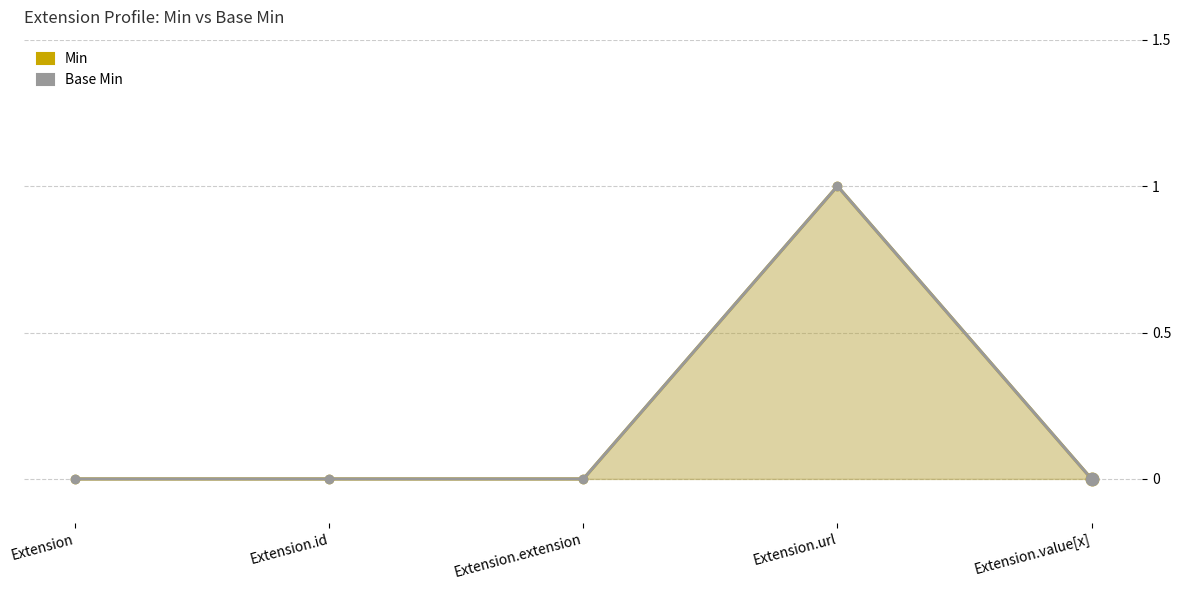

Which series contains the highest Y value?

Min line